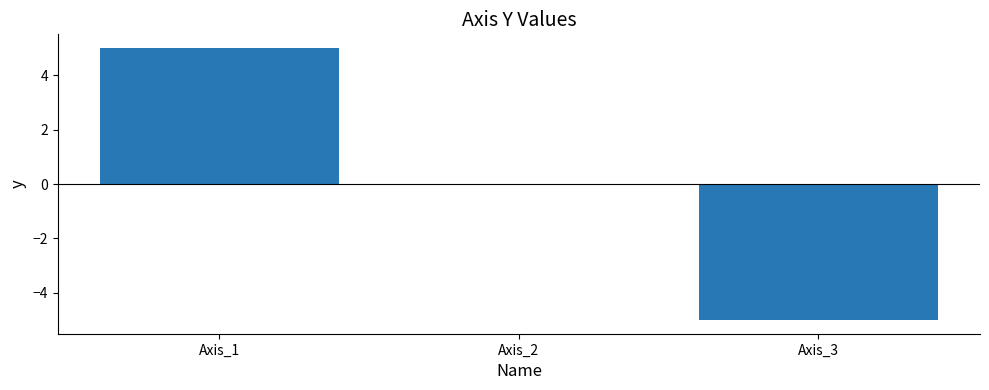

Reading right to left, transcribe all the data shown in this chart.

-5	0	5